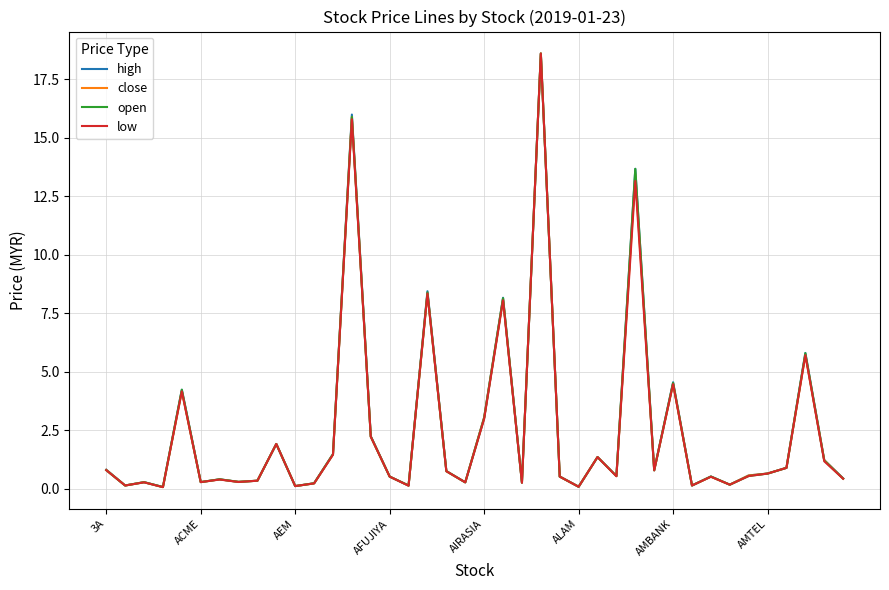

List the series in order of their overall mean, lowest first.

low, close, open, high